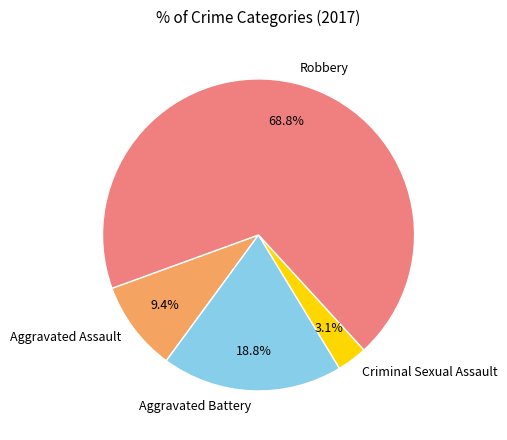

To the nearest percent, what is the combined percentage of Aggravated Assault and Aggravated Battery?

28%